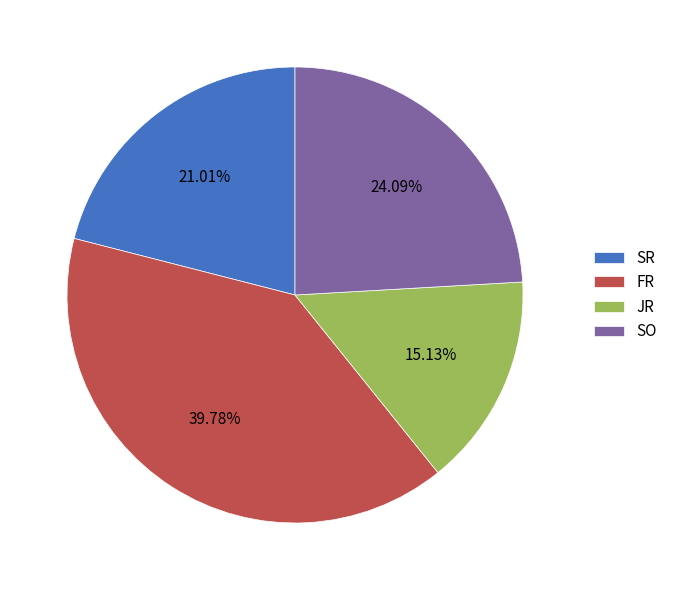

Rank the categories by value from highest to lowest.

FR, SO, SR, JR